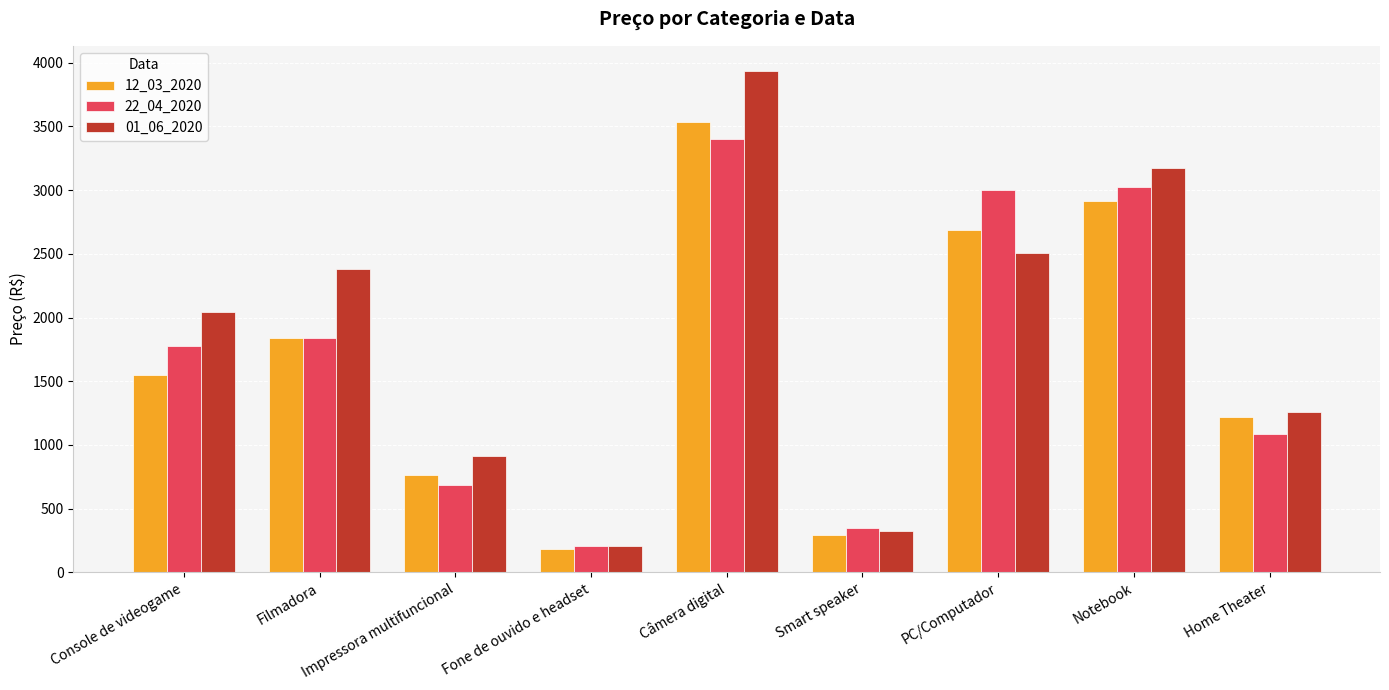

What is the value of the 01_06_2020 bar at the 1st from the left?

2040.0